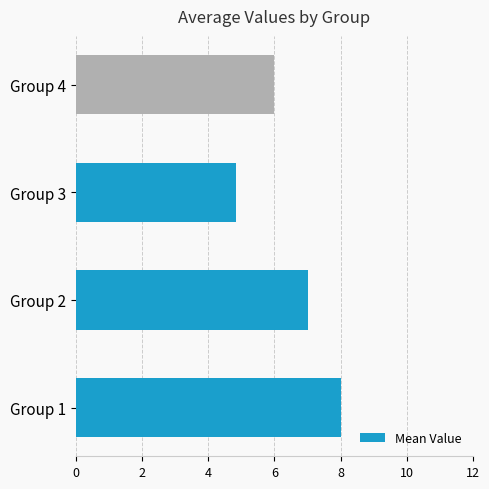

How many data points are less than 7?

2